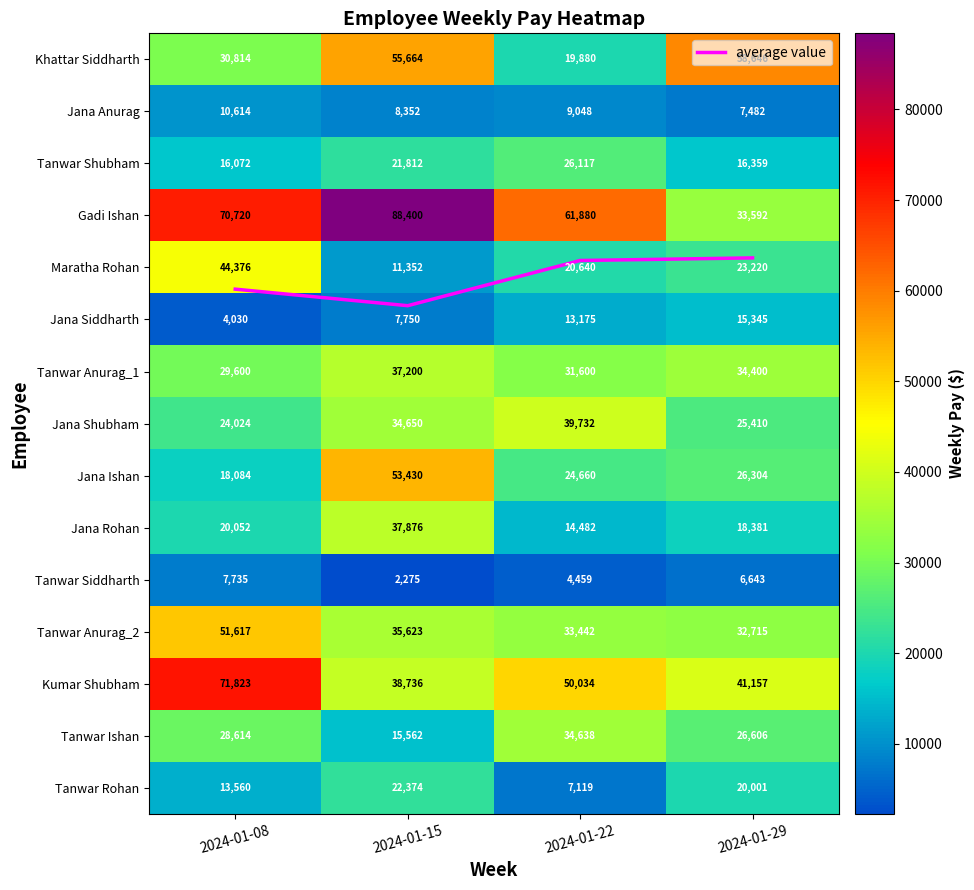

Between 2024-01-22 and 2024-01-29, which is larger?

2024-01-22